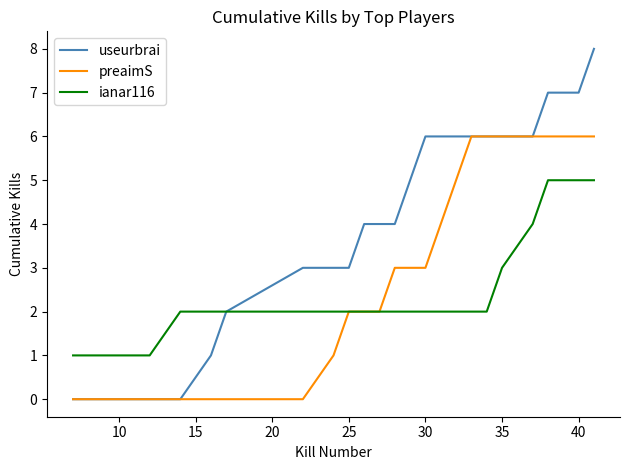

Which series has the largest total across all categories?

useurbrai